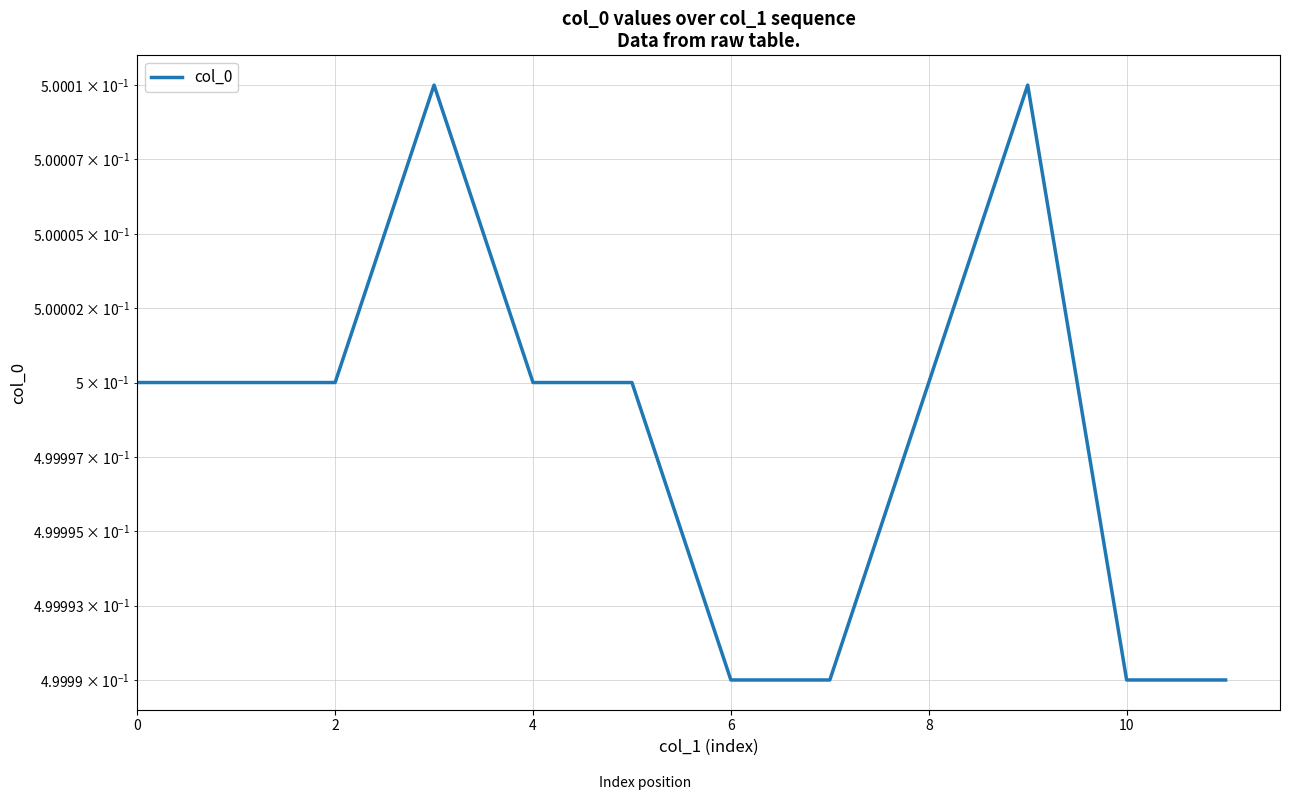

Does the chart display data point markers on the line(s)?

No